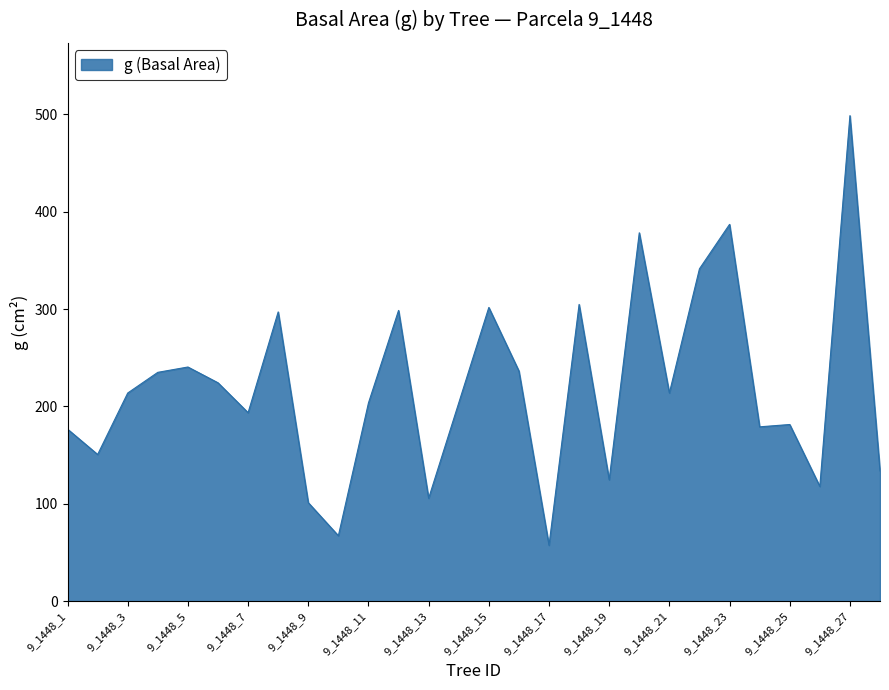

What is the greatest value displayed?

498.8